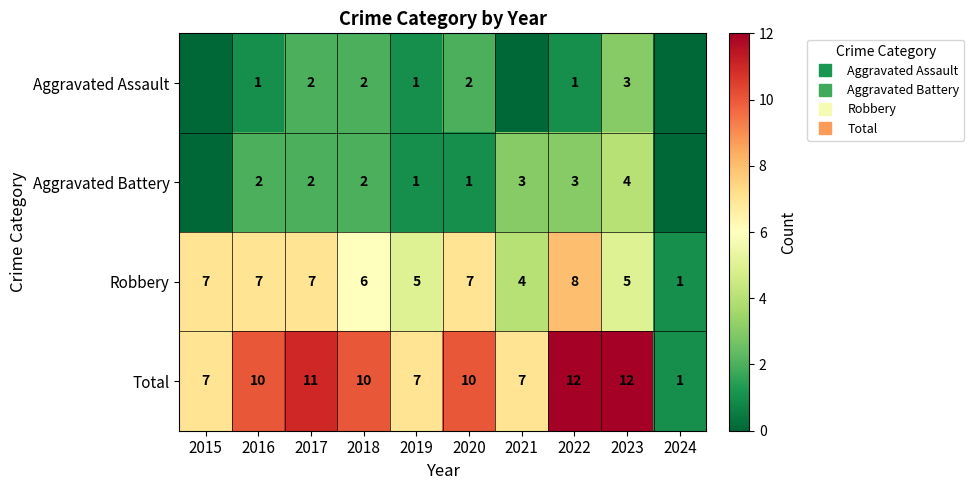

Between 2017 and 2024, which is larger?

2017